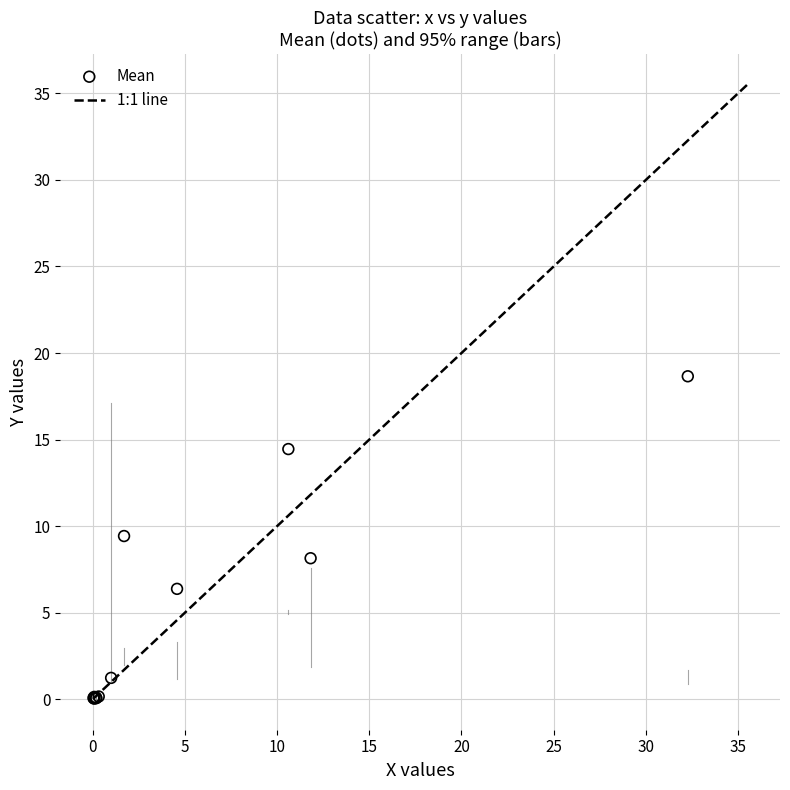

What Y value in the scatter plot is closest to 9?

9.4